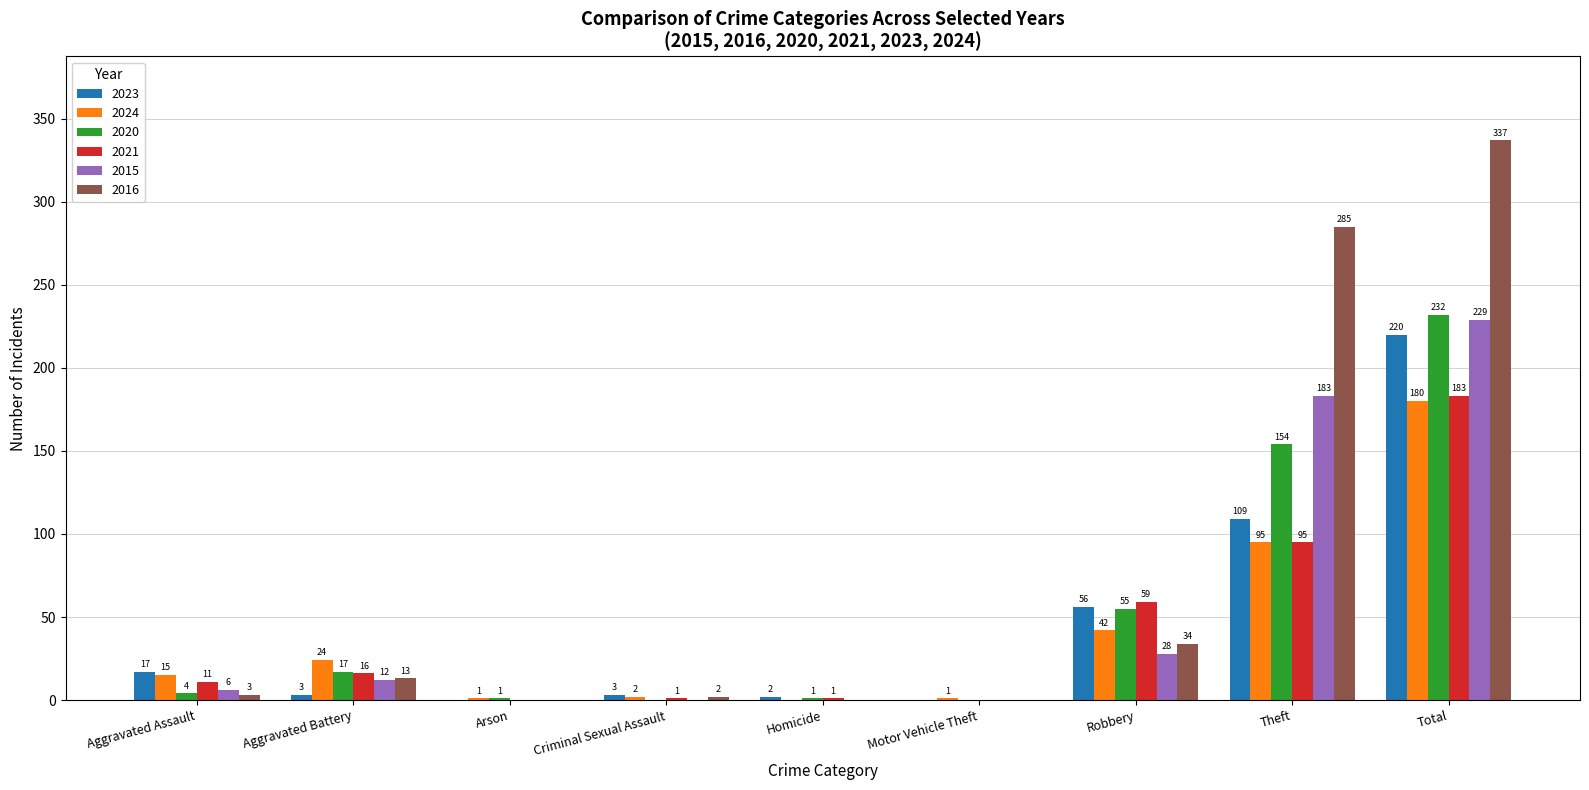

What is the highest value of the 2016 series?

337